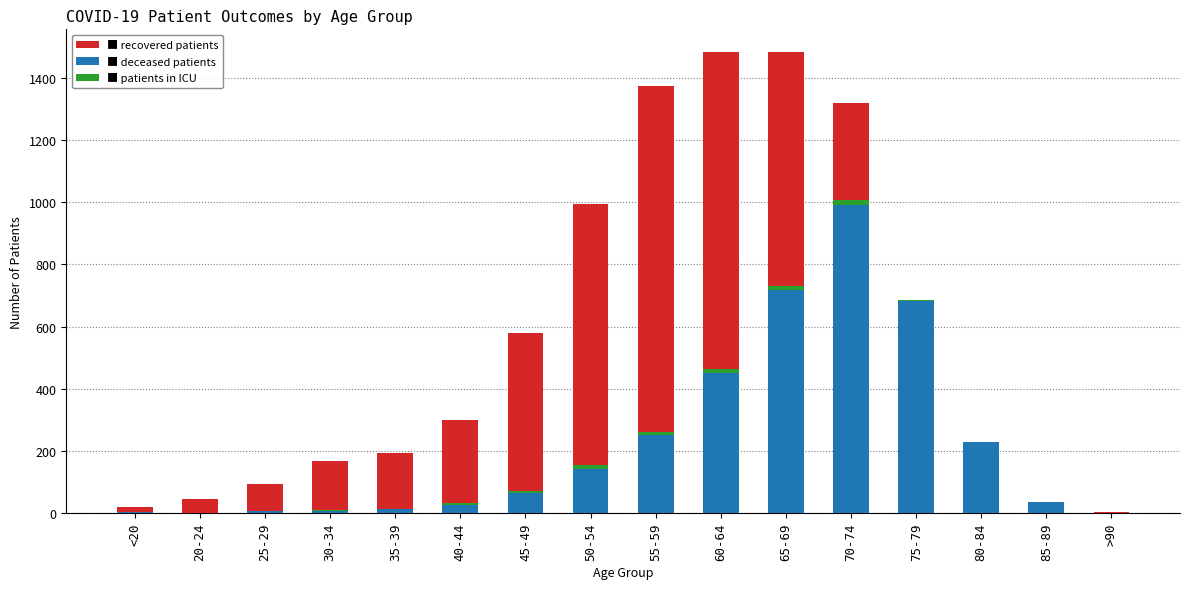

Which series has the largest range (max minus min)?

recovered_patients